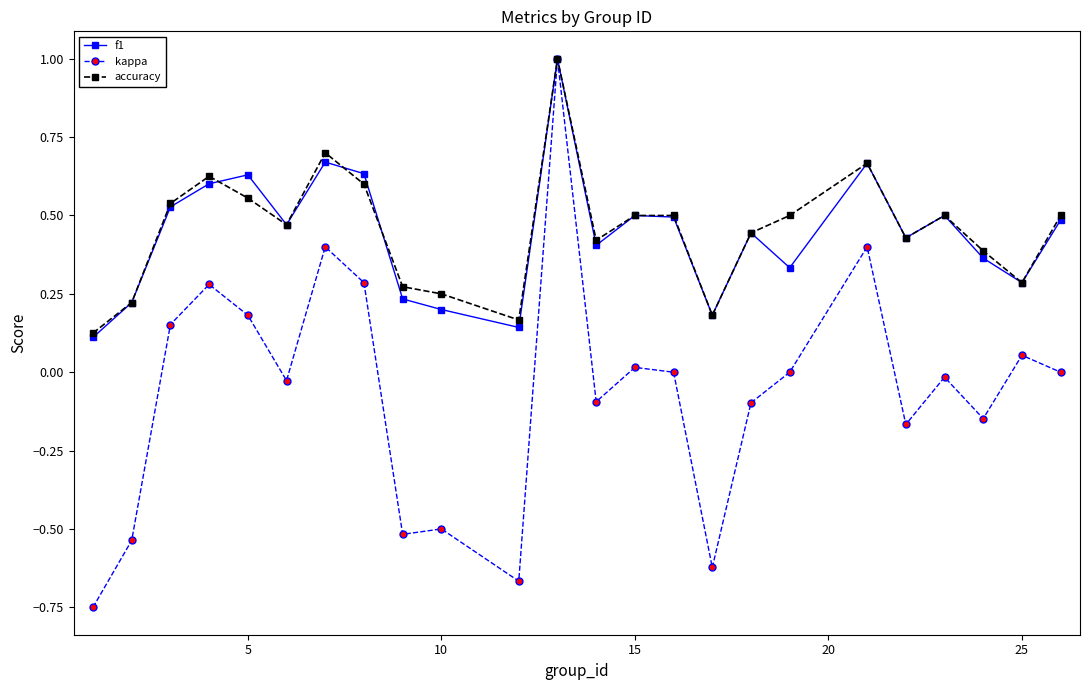

Count the accuracy values in the range 0 to 1.

24